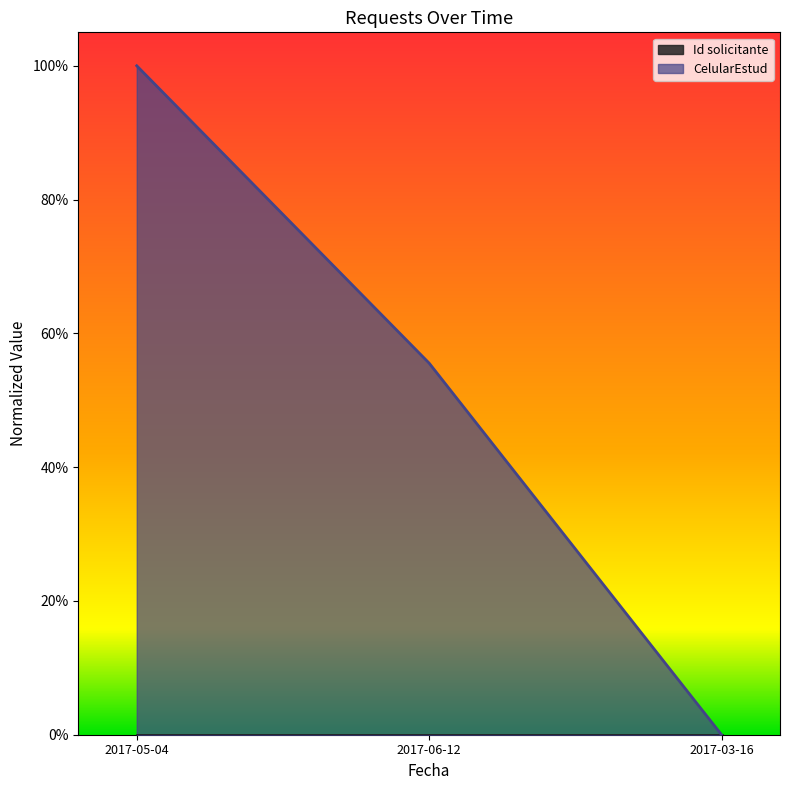

Which has a higher value, 2017-05-04 or 2017-06-12?

2017-05-04